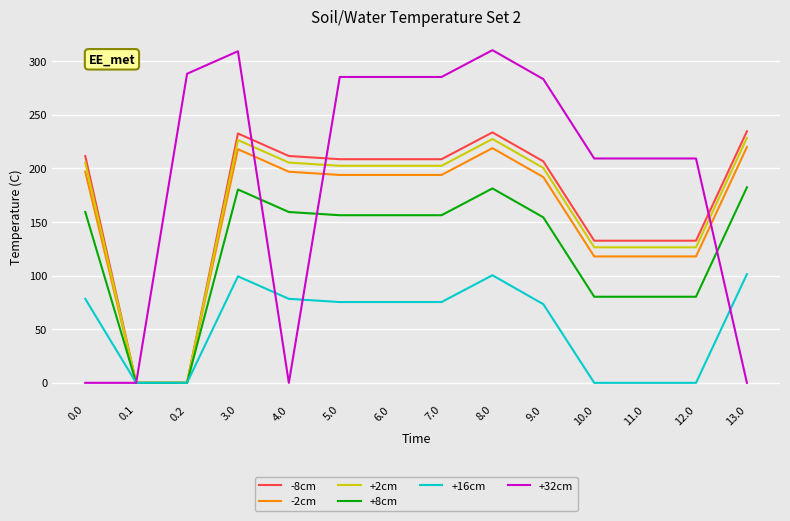

What value does the +32cm series have at 6.0?

285.2